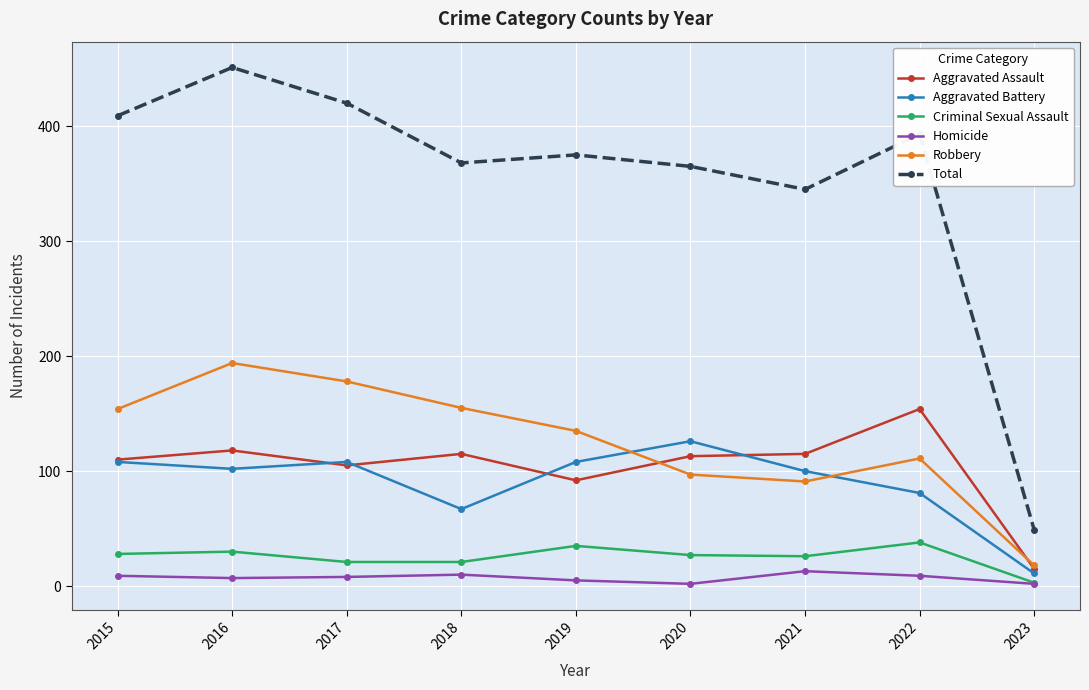

True or false: Total has a value of 27 at 2023.

False